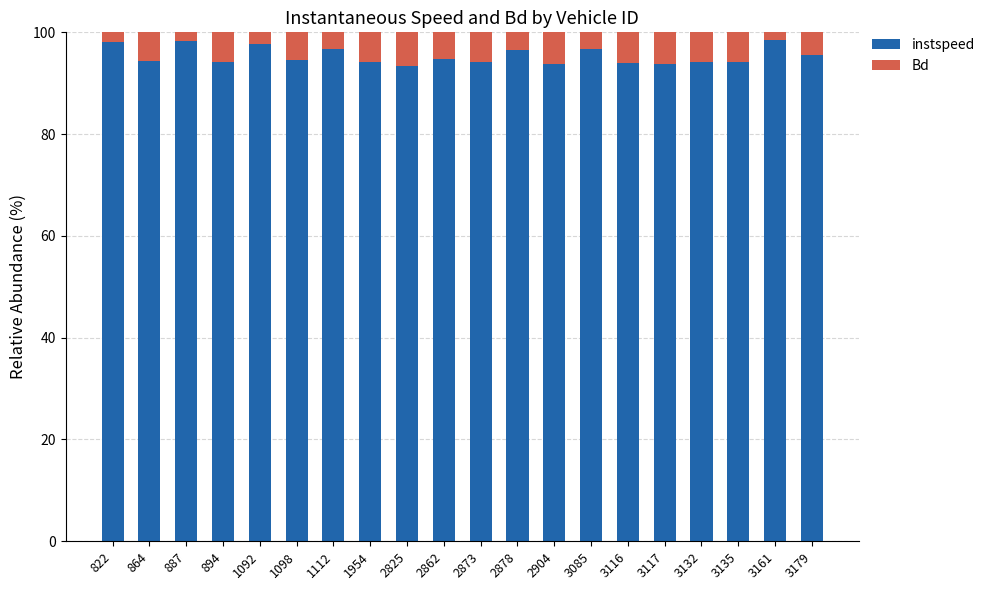

What is the sum of all instspeed values?

1907.5